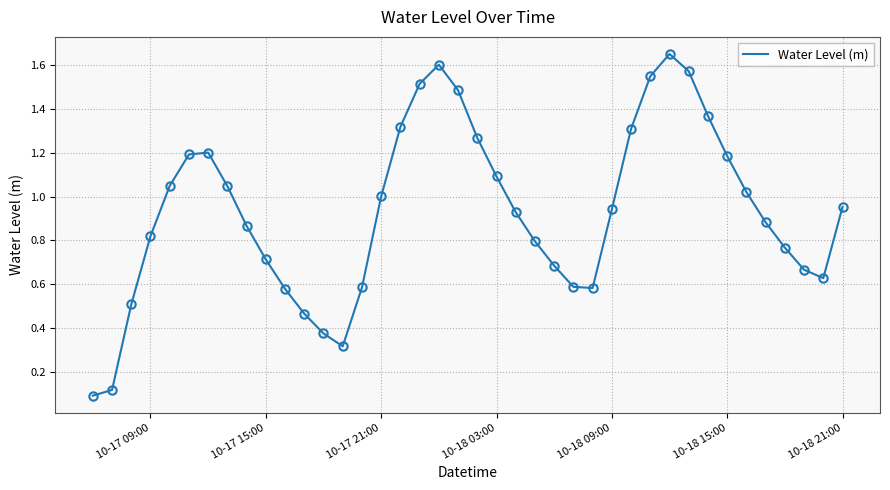

Is it true that the value at 10-18 15:00 is 1.2?

True